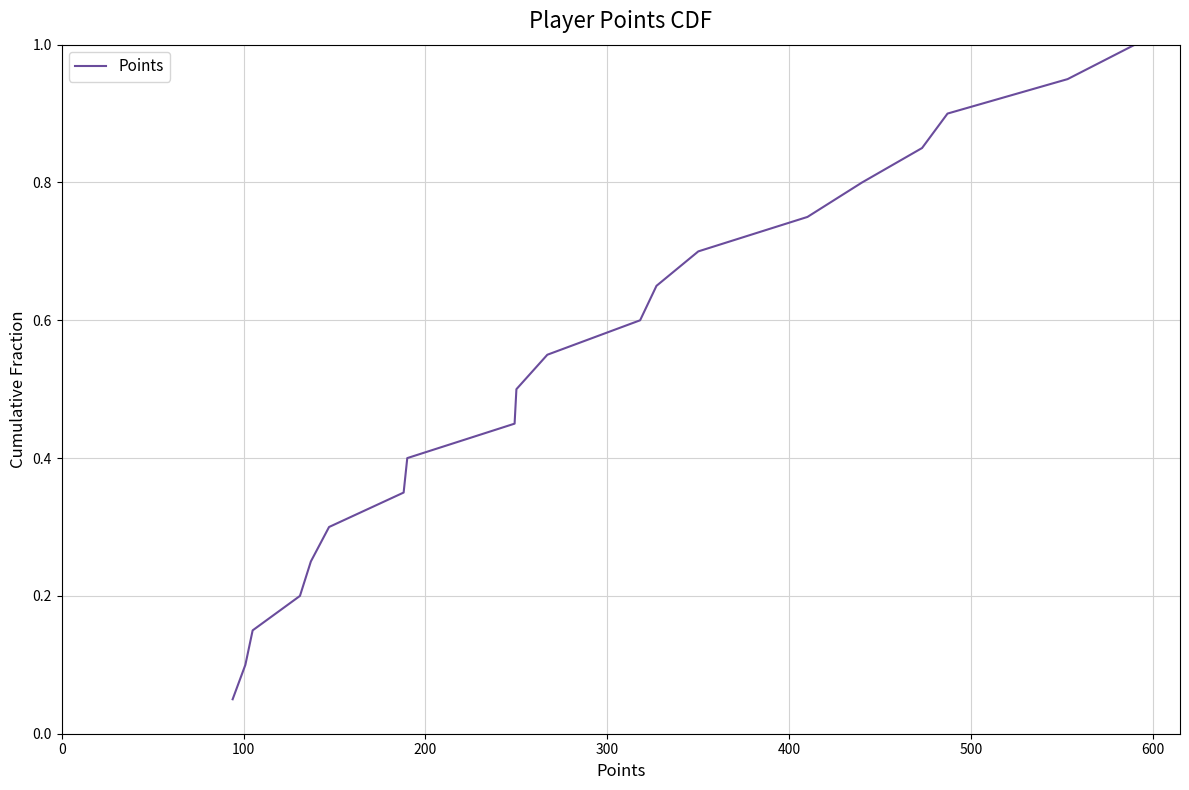

What is the smallest value displayed?

0.1